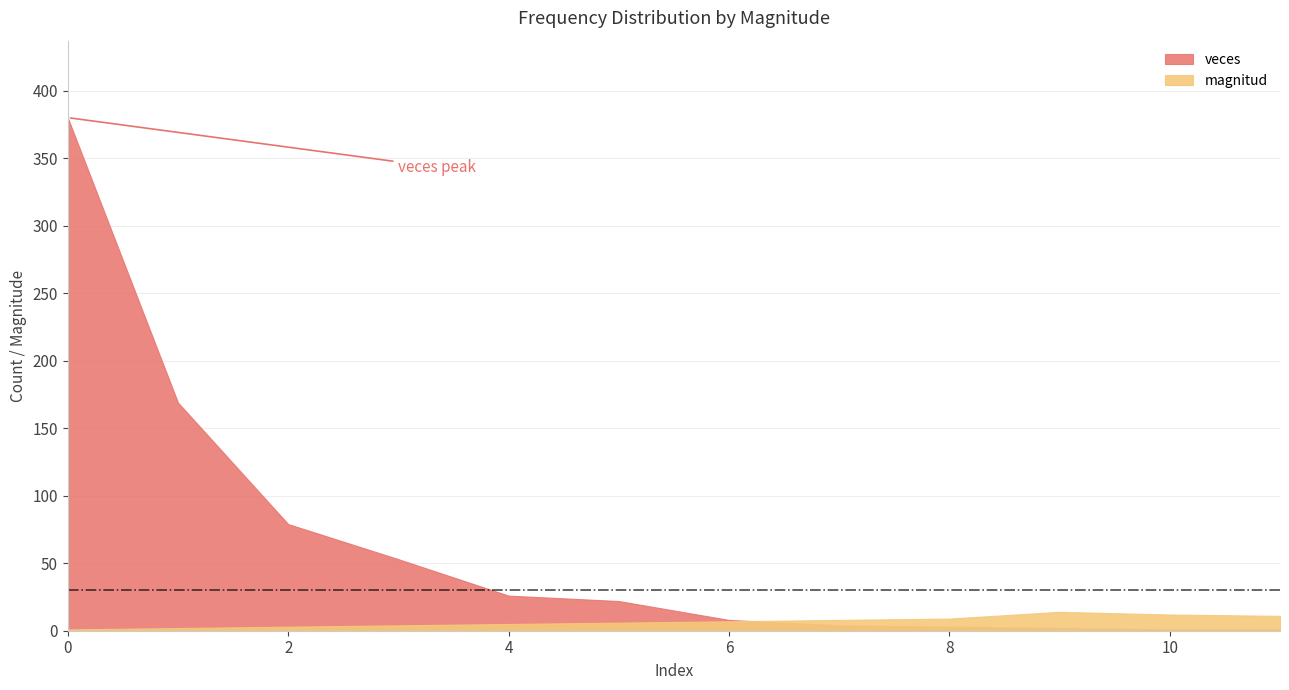

Reading left to right, list all the values displayed in this chart.

veces: 0=380	1=169	2=79	3=53	4=26	5=22	6=8	7=4	8=3	9=2	10=1	11=1
magnitud: 0=1	1=2	2=3	3=4	4=5	5=6	6=7	7=8	8=9	9=14	10=12	11=11